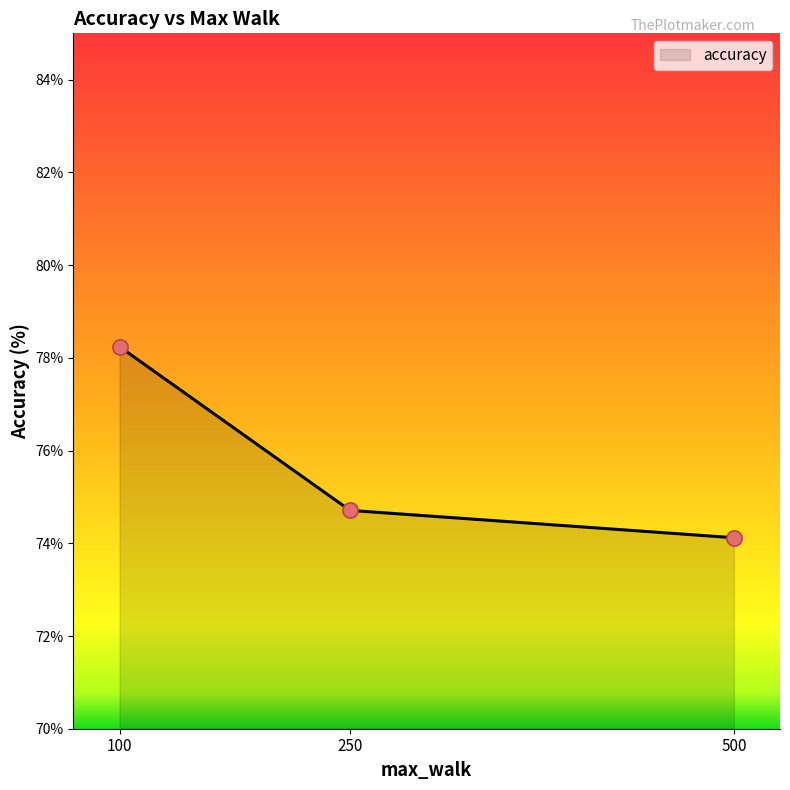

What is the ratio of the value at 500 to the value at 250?

1.0